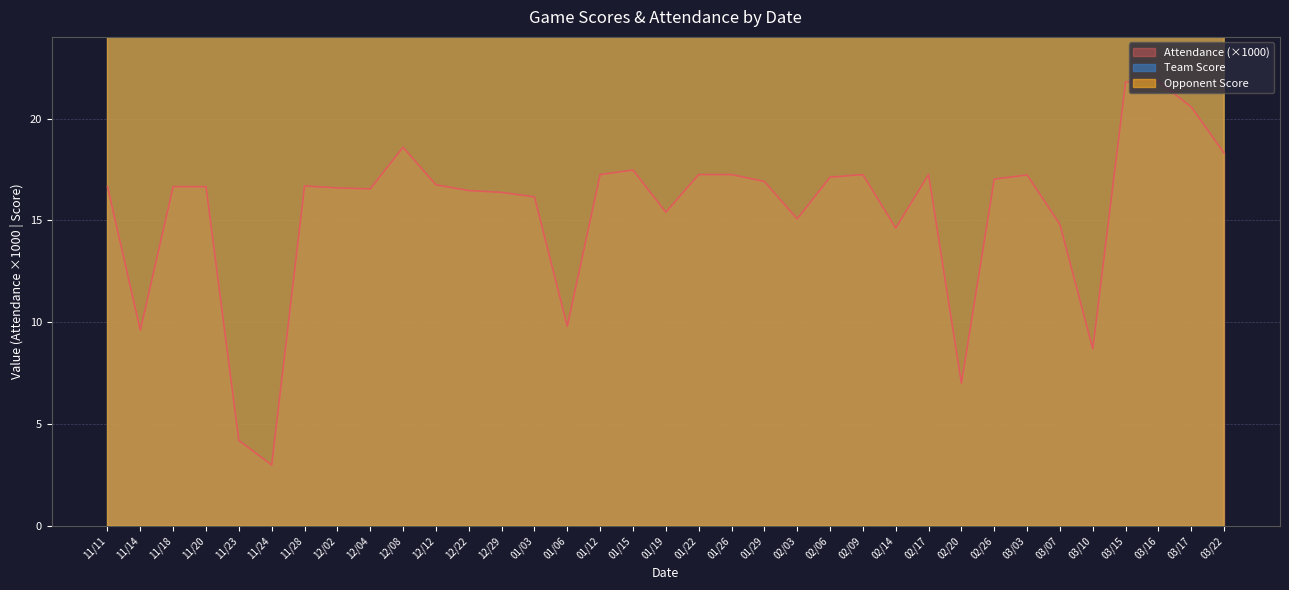

What is the total value across all series at 02/03?

157.1